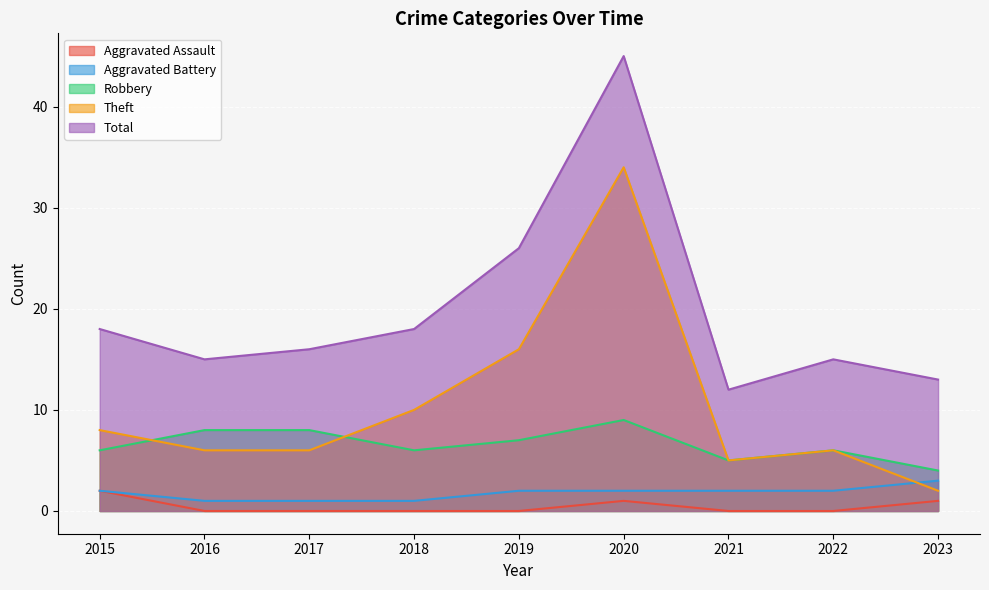

What is the value of the Theft point at the 1st from the left?

8